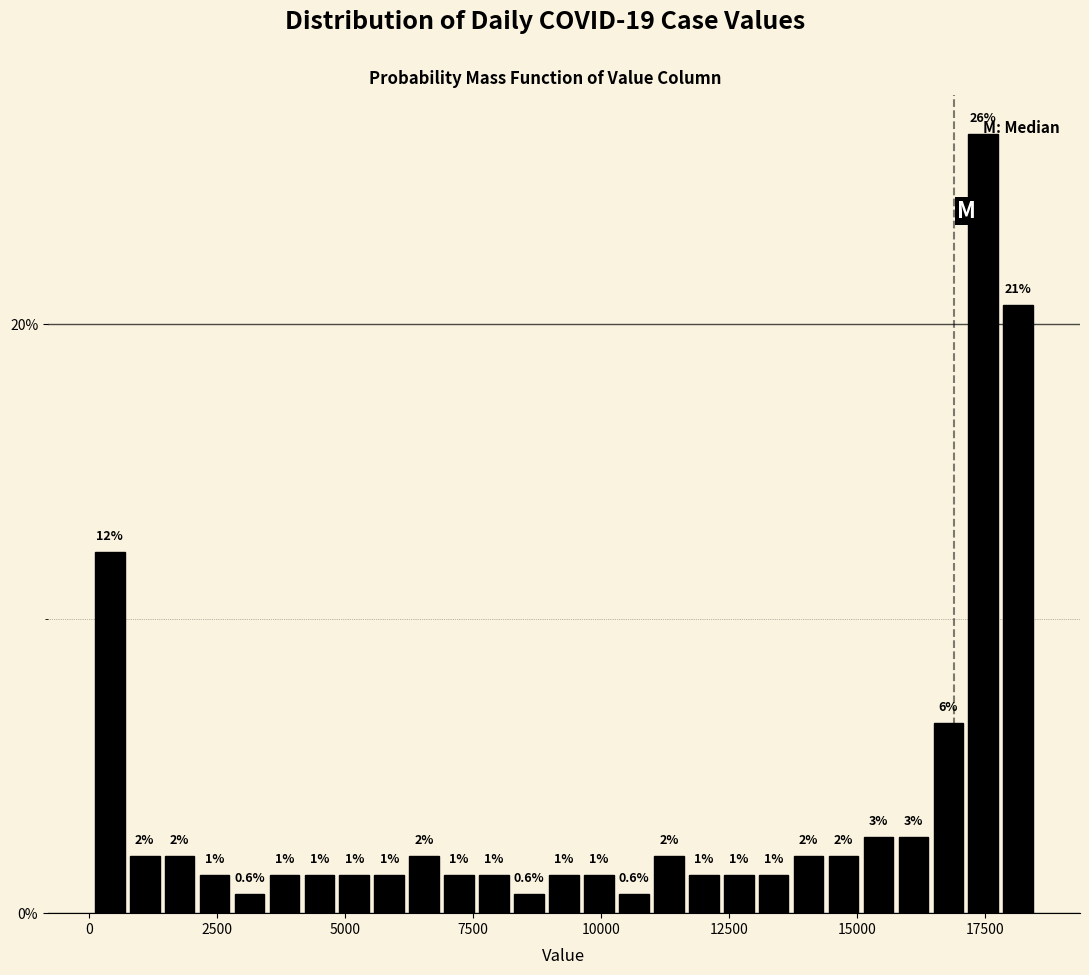

Around what value on the x-axis is the tallest bar? Give the approximate position of its centre, as read against the axis.

17500